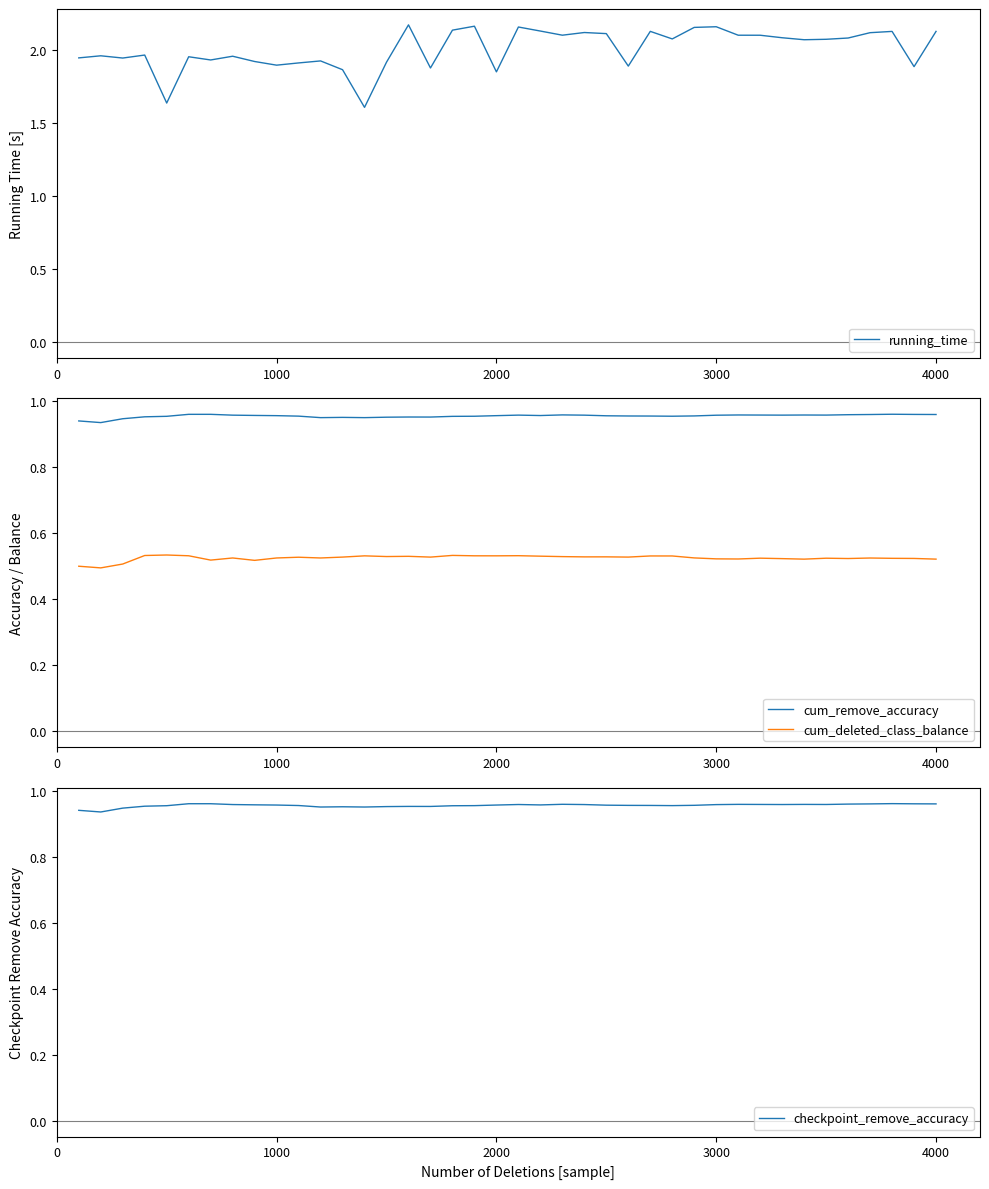

True or false: cum_deleted_class_balance and cum_remove_accuracy intersect in this chart.

False